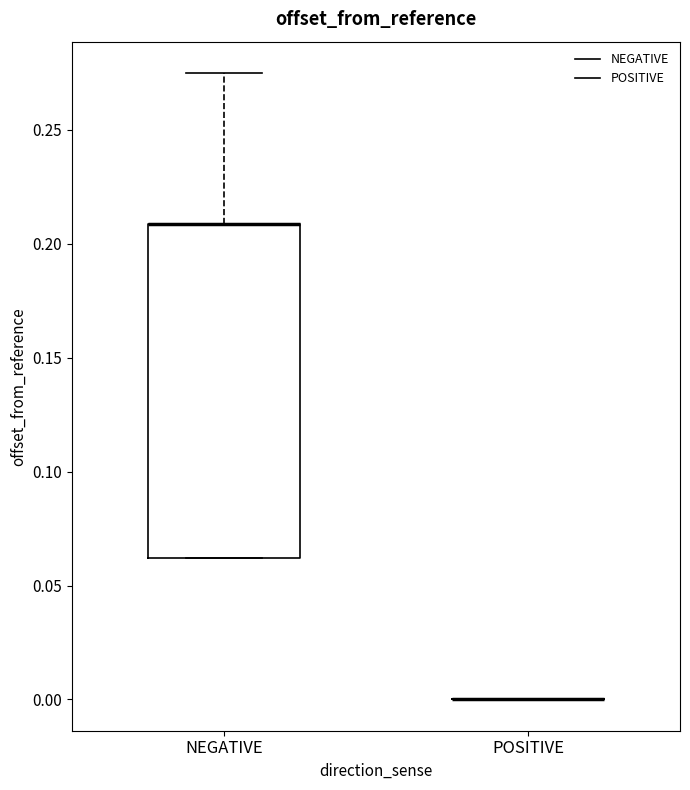

Comparing the boxes themselves (not the whiskers), which one is the tallest?

NEGATIVE